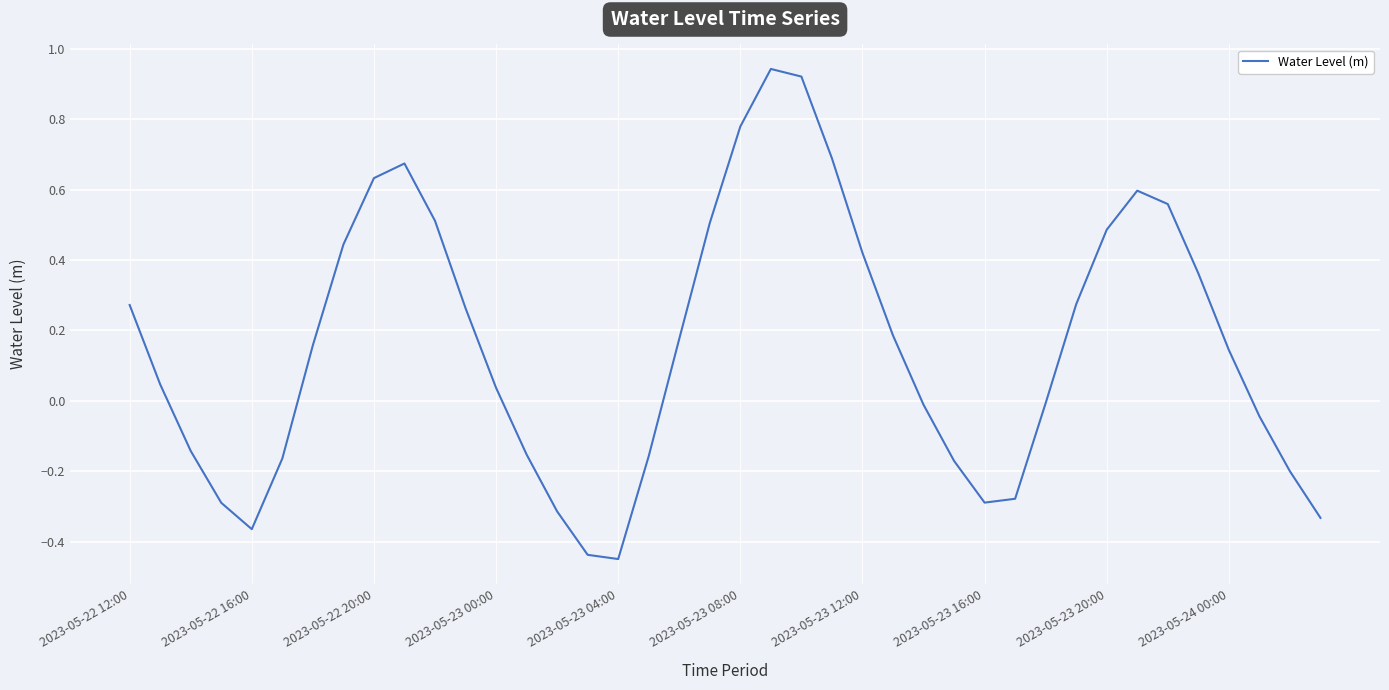

What is the difference between the maximum and minimum values?

1.4